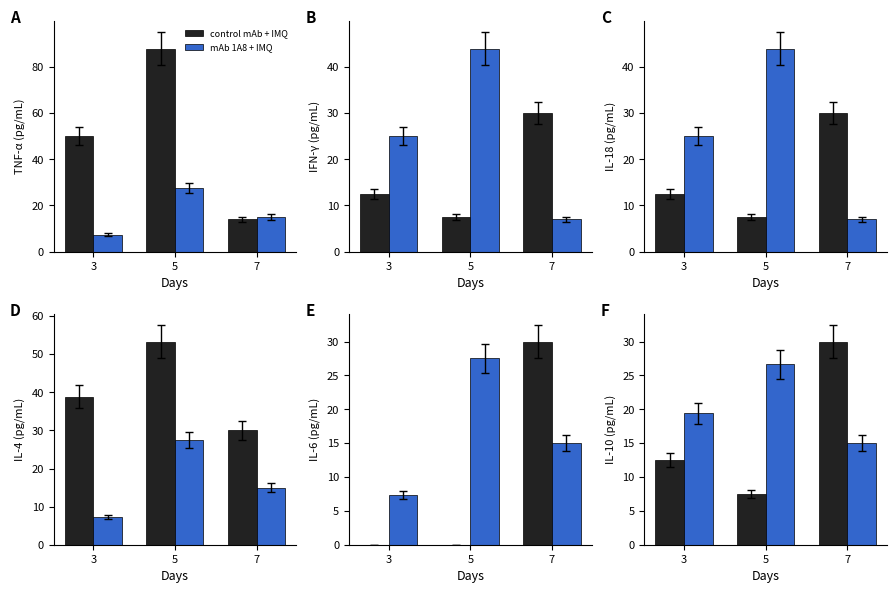

Reading right to left, what are all the values shown in this chart?

control mAb + IMQ: 30.0	7.5	12.5
mAb 1A8 + IMQ: 15.0	26.7	19.4